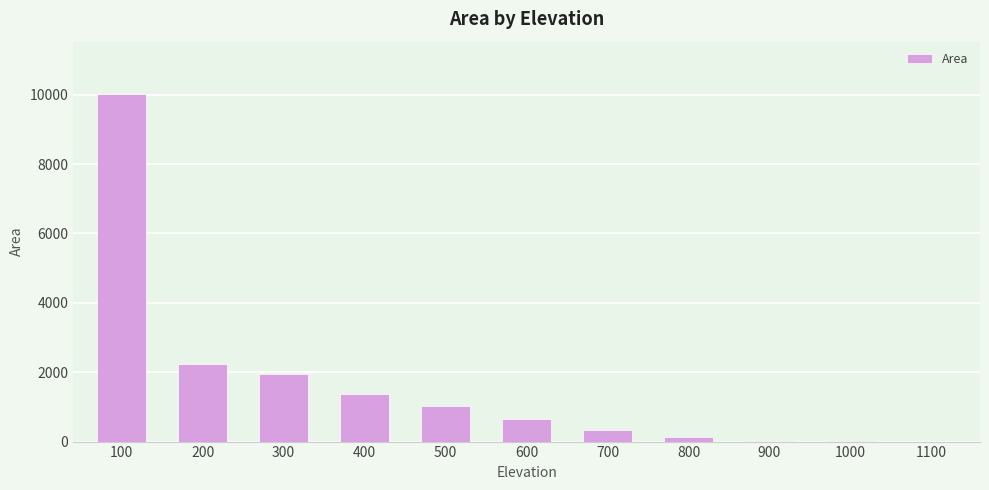

The chart shows a value of 480.3 at 500. True or false?

False